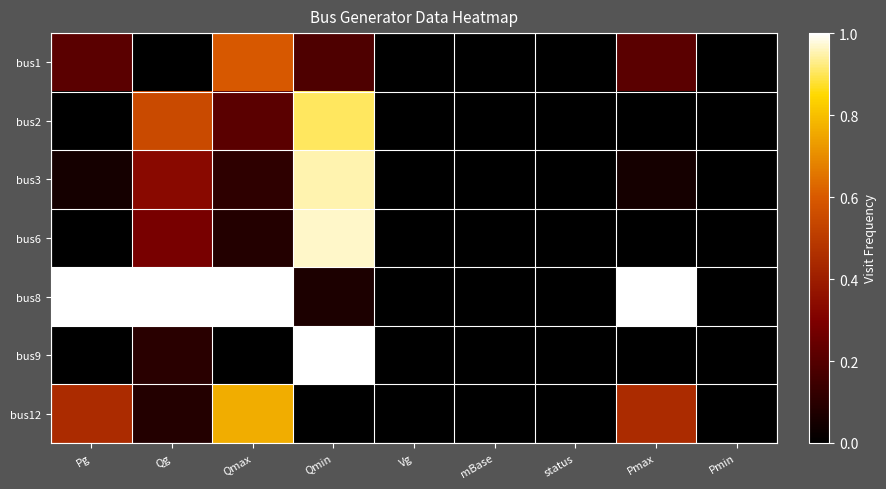

Which series has the largest total across all categories?

bus8